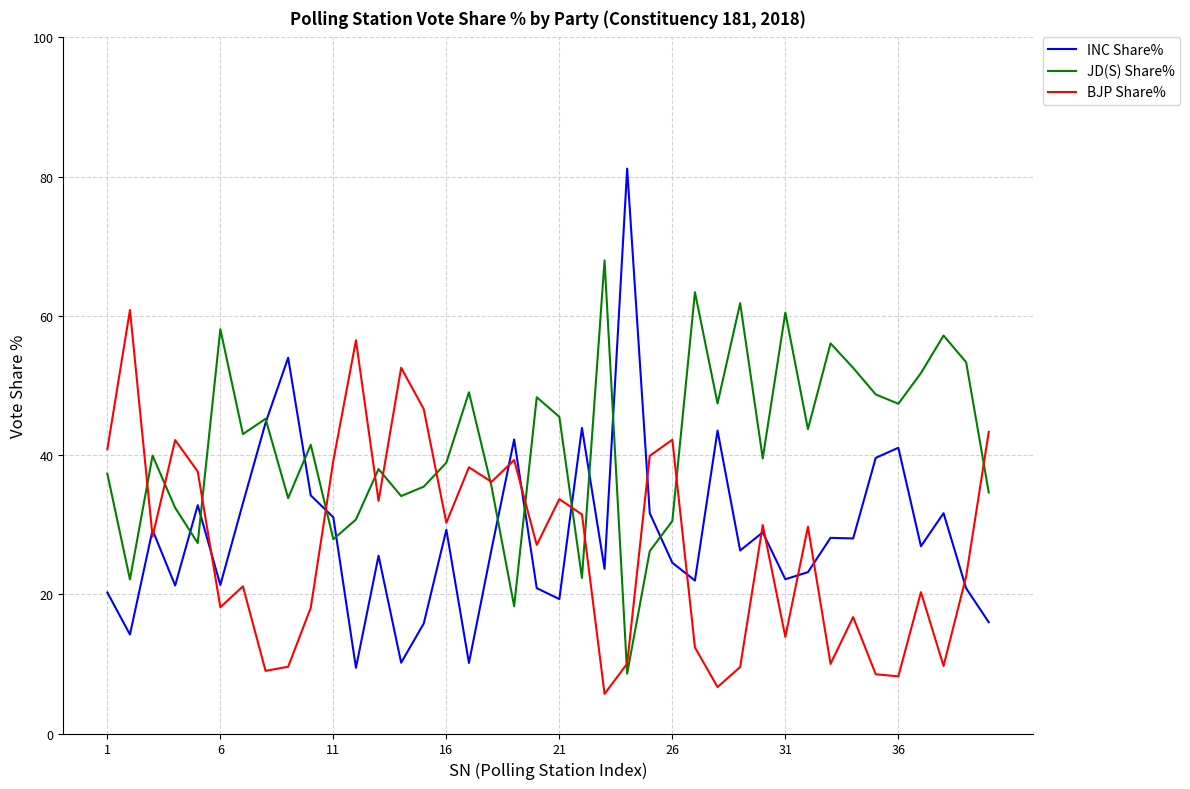

Which series has the largest range (max minus min)?

INC Share%